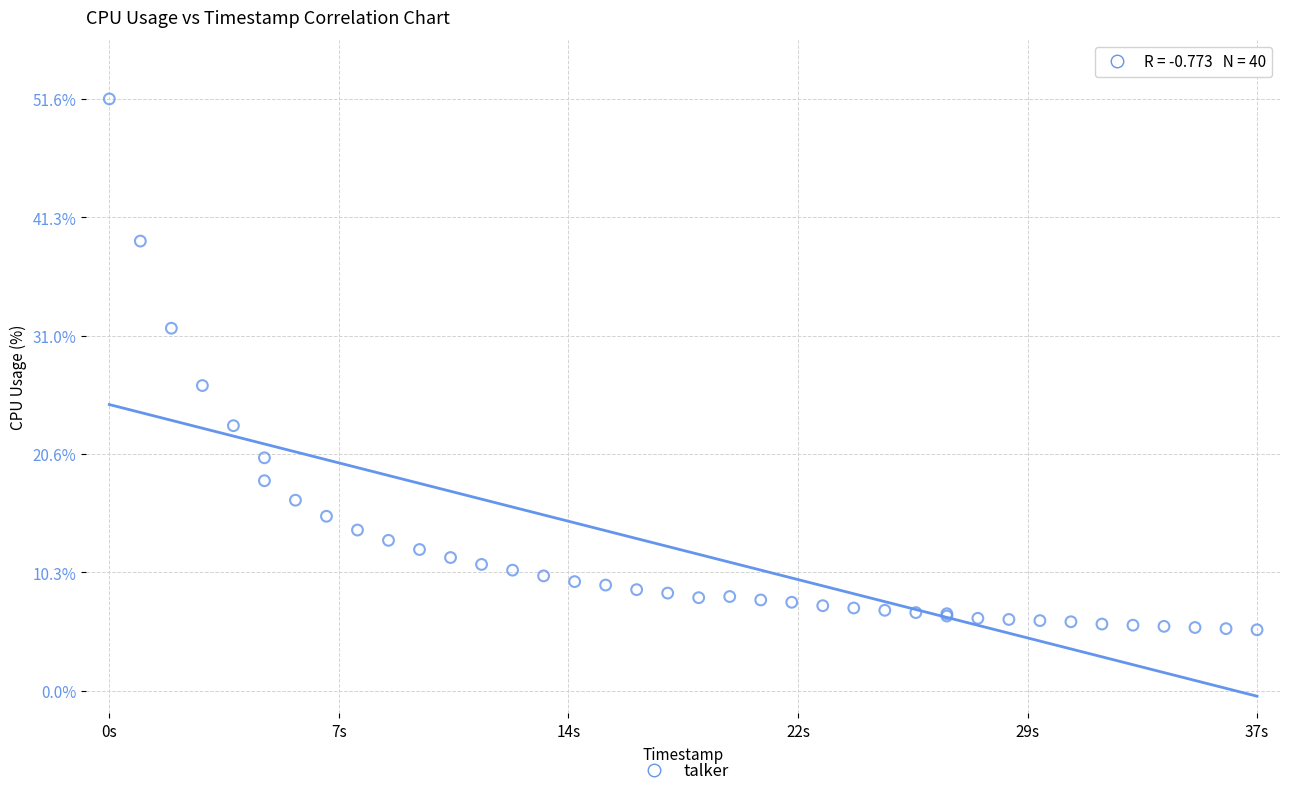

What Y value in the scatter plot is closest to 28?

26.6